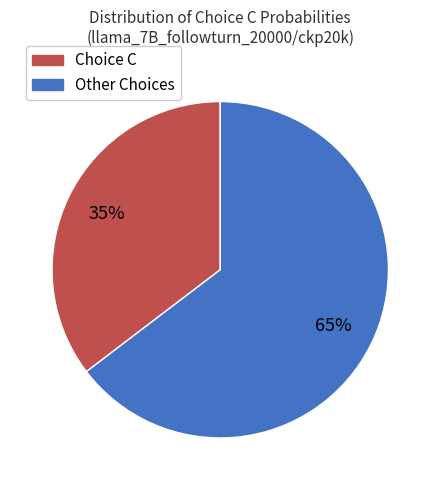

Does any single category account for the majority?

Yes